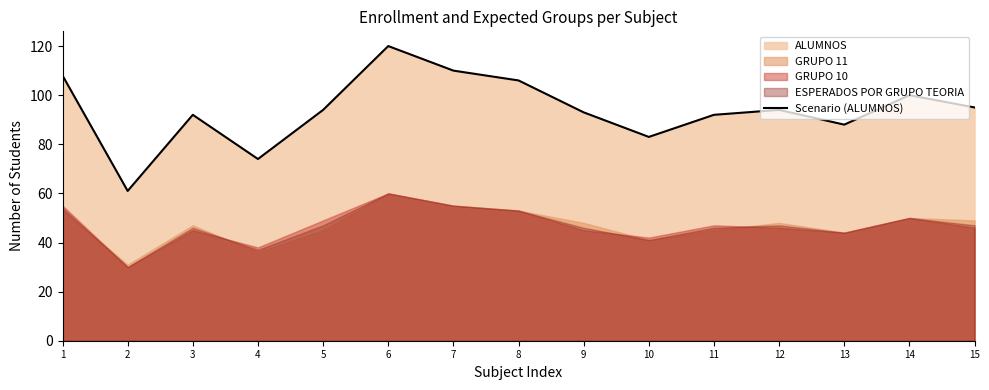

How many lines are shown in the chart?

1